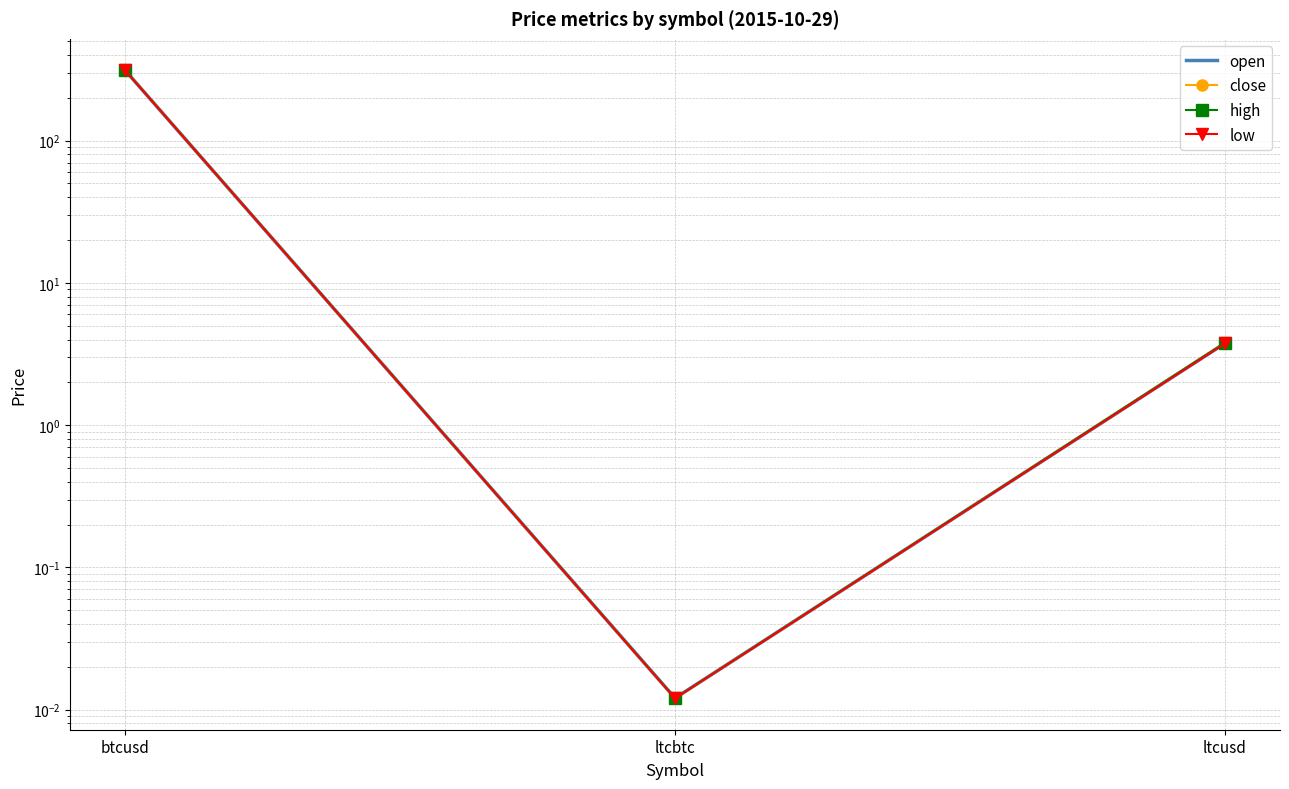

Reading right to left, transcribe all the data shown in this chart.

open: ltcusd=3.8	ltcbtc=0.0	btcusd=312.0
close: ltcusd=3.8	ltcbtc=0.0	btcusd=312.4
high: ltcusd=3.8	ltcbtc=0.0	btcusd=312.4
low: ltcusd=3.8	ltcbtc=0.0	btcusd=312.0